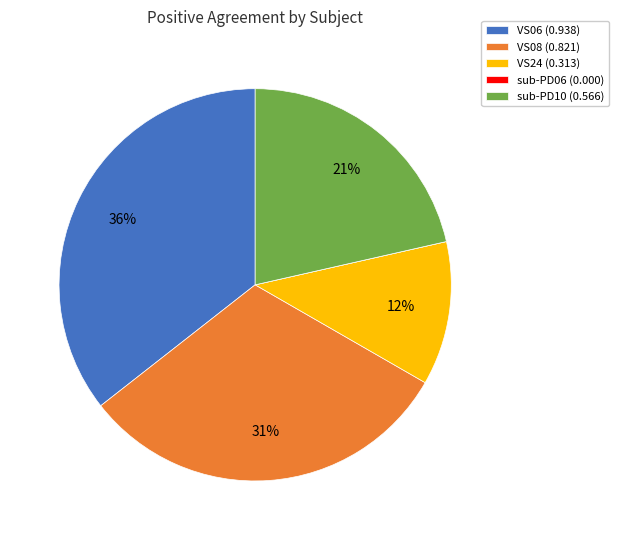

Is the sum of VS06 and VS24 greater than half?

No